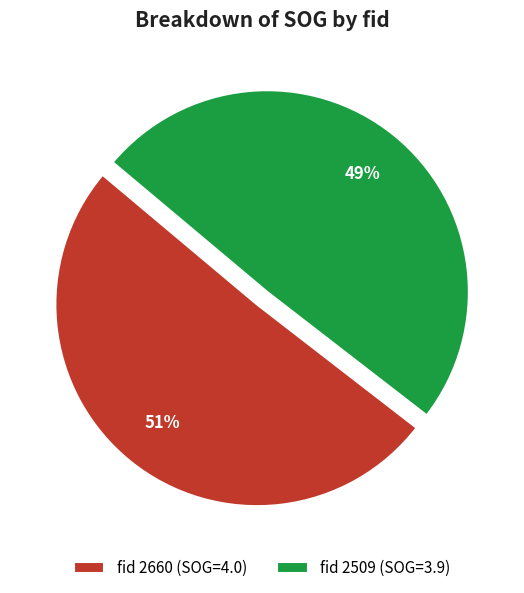

True or false: fid 2509 (SOG=3.9) accounts for 49% of the total.

True